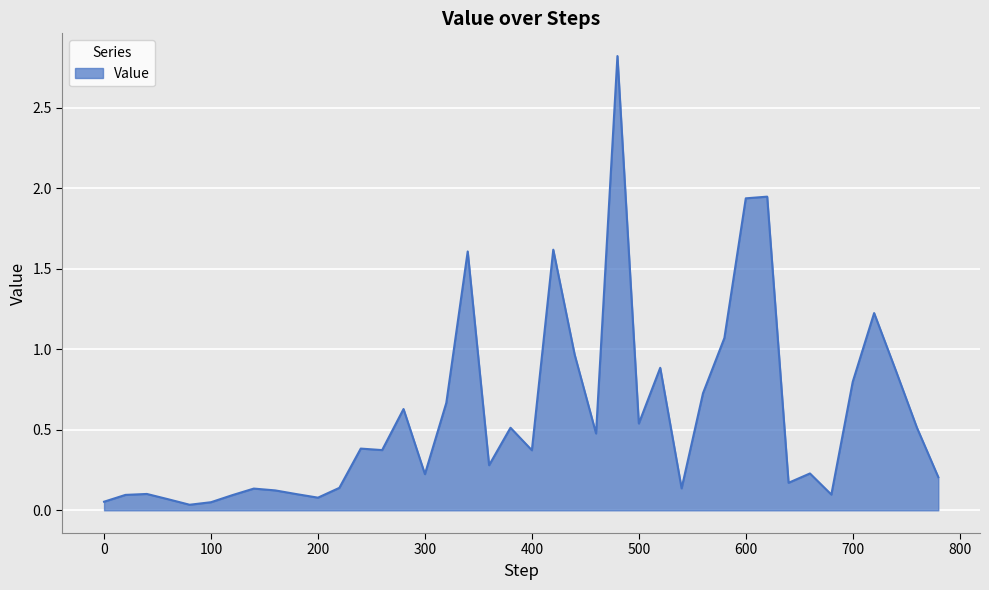

Count the number of data series in this chart.

1